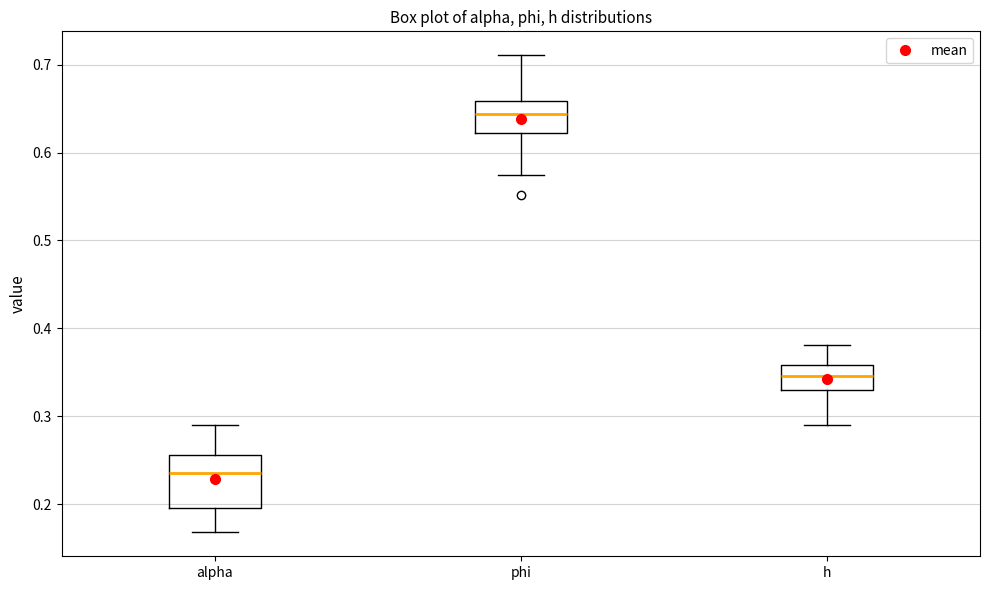

Comparing the boxes themselves (not the whiskers), which one is the tallest?

alpha